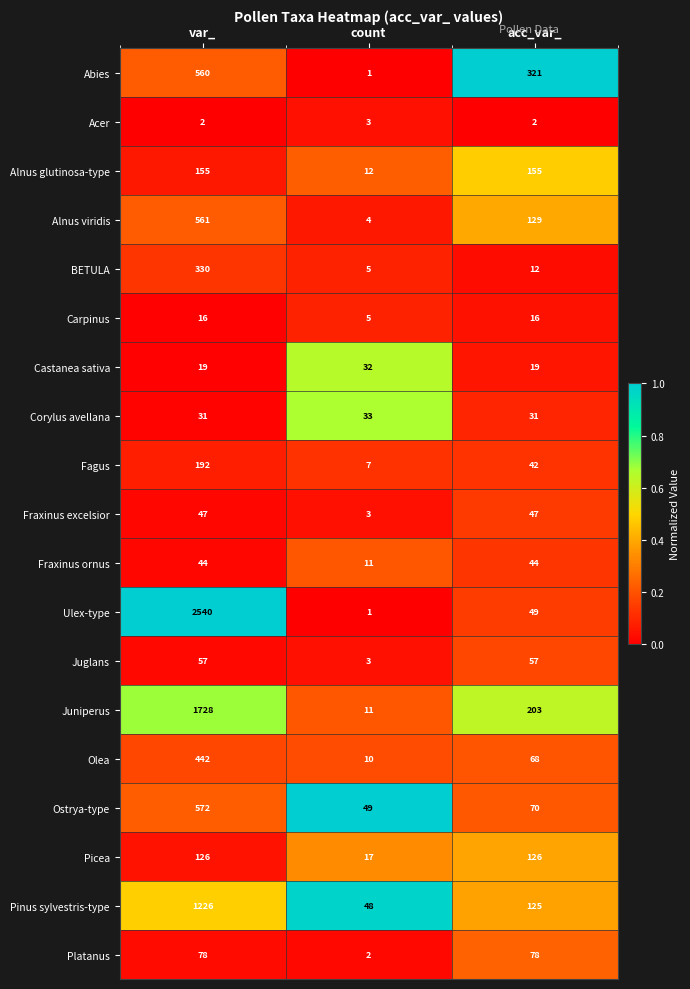

True or false: Alnus glutinosa-type has a value of 223 at acc_var_.

False